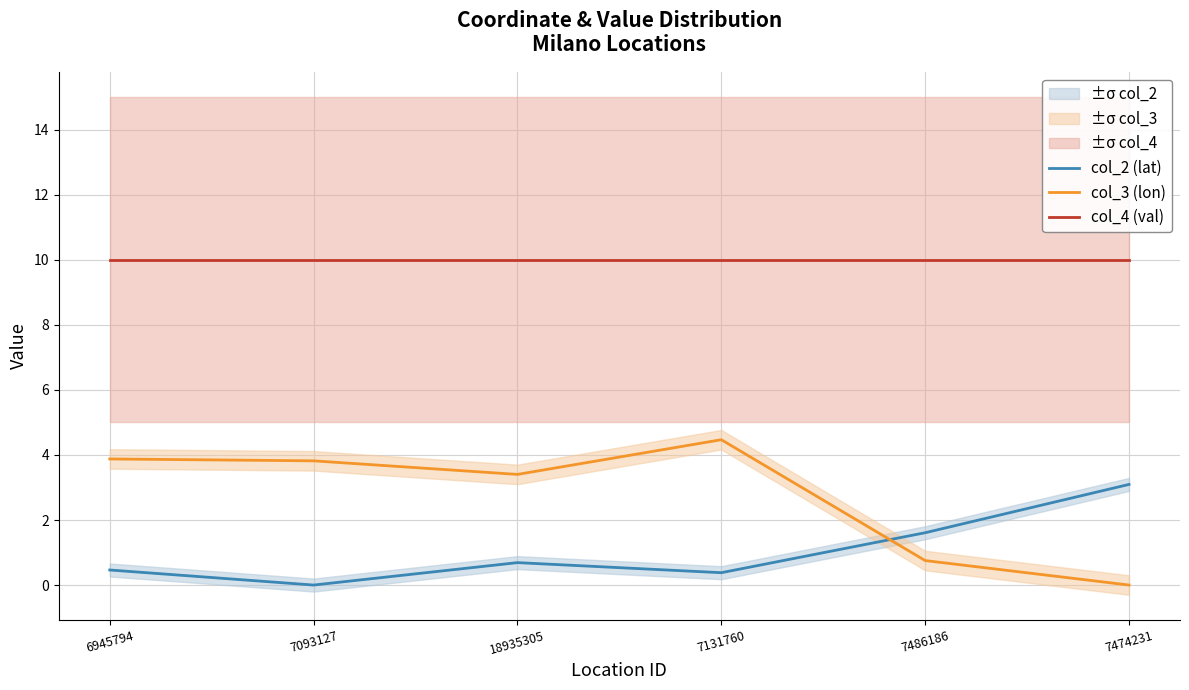

Is this an area chart (filled region under the line)?

No